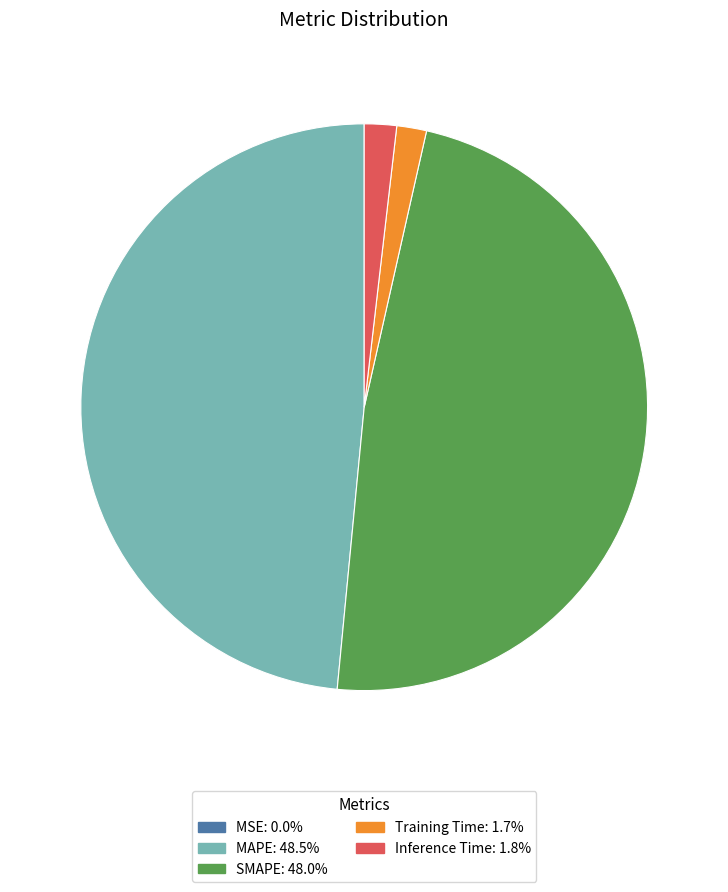

Which has a higher value, Inference Time or SMAPE?

SMAPE